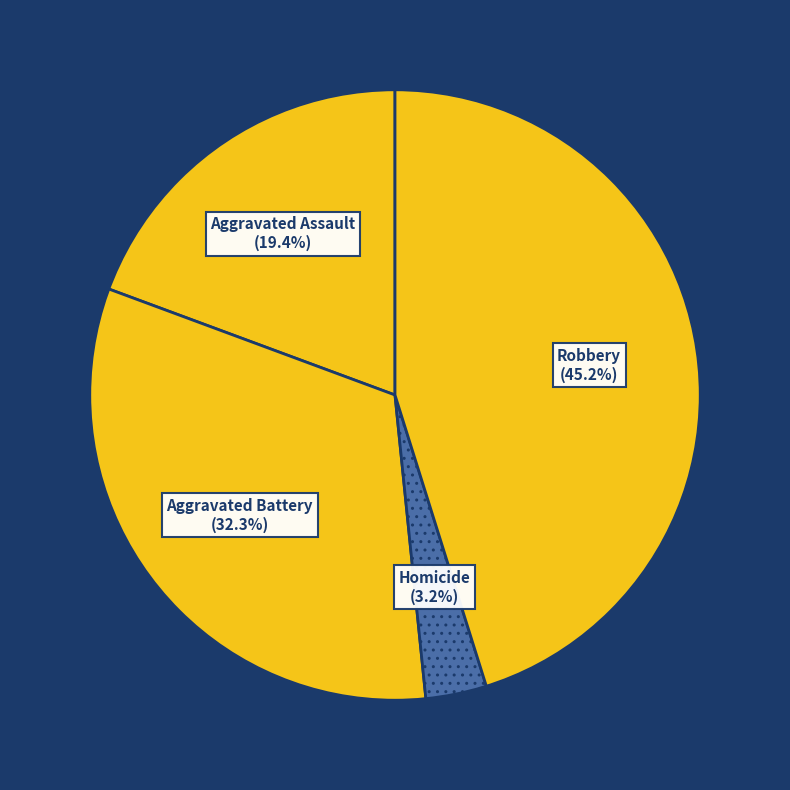

To the nearest percent, what is the average slice percentage?

25%